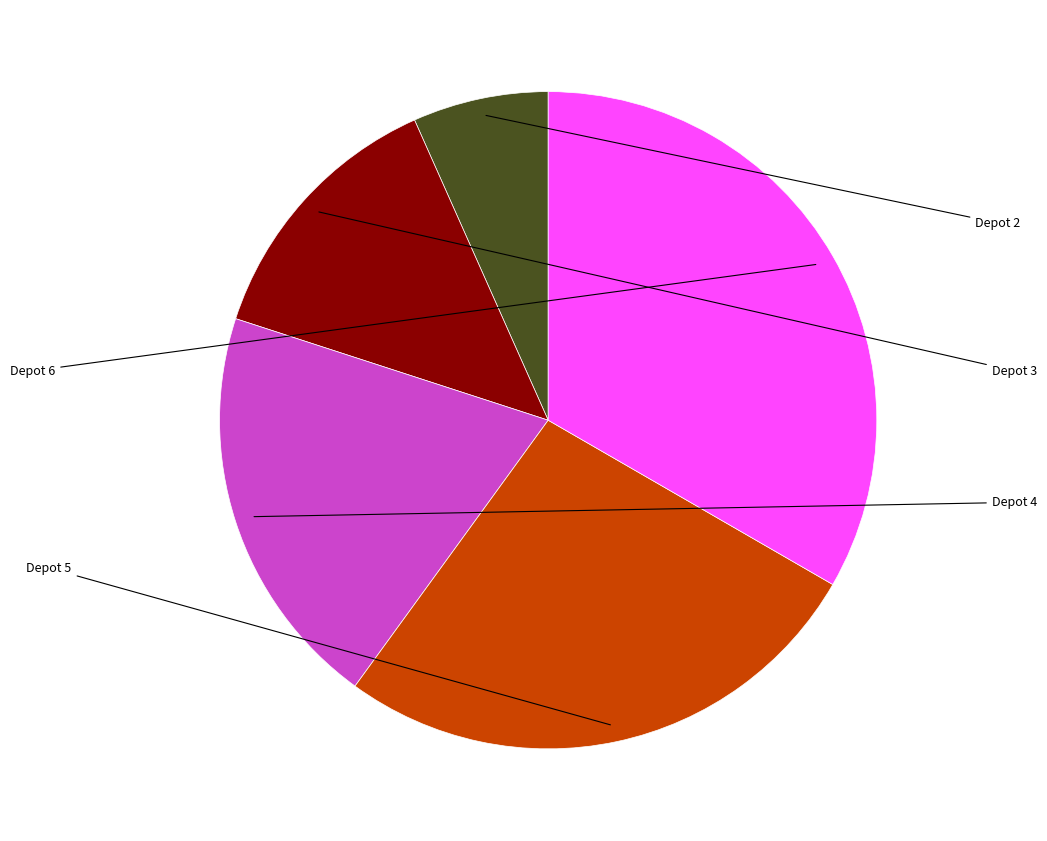

Is there any slice that represents more than half of the pie?

No